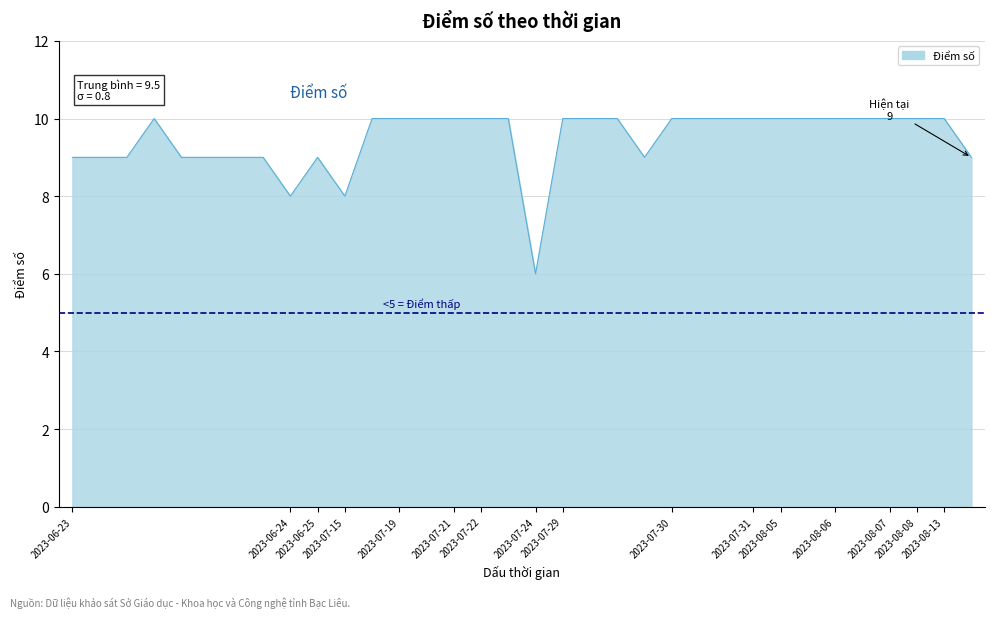

What is the minimum value shown in the chart?

6